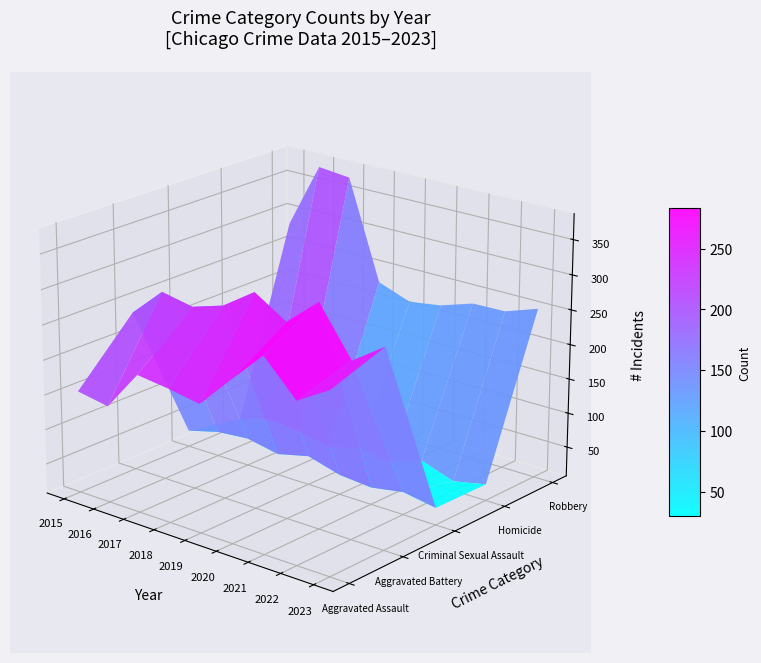

How many series are shown in this chart?

5